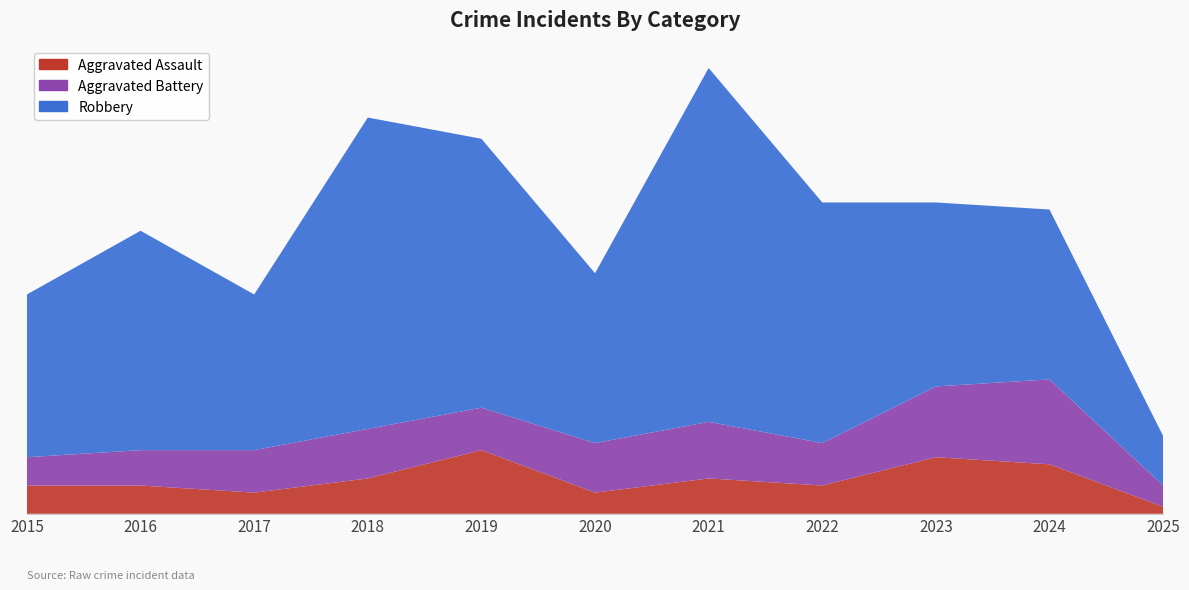

Reading left to right, what are all the values shown in this chart?

Aggravated Assault: 2015=4	2016=4	2017=3	2018=5	2019=9	2020=3	2021=5	2022=4	2023=8	2024=7	2025=1
Aggravated Battery: 2015=4	2016=5	2017=6	2018=7	2019=6	2020=7	2021=8	2022=6	2023=10	2024=12	2025=3
Robbery: 2015=23	2016=31	2017=22	2018=44	2019=38	2020=24	2021=50	2022=34	2023=26	2024=24	2025=7